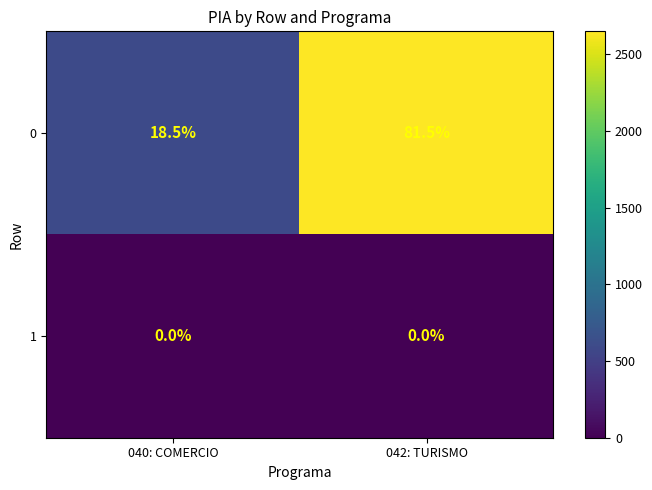

What value does the 0 series have at 040: COMERCIO?

18.5